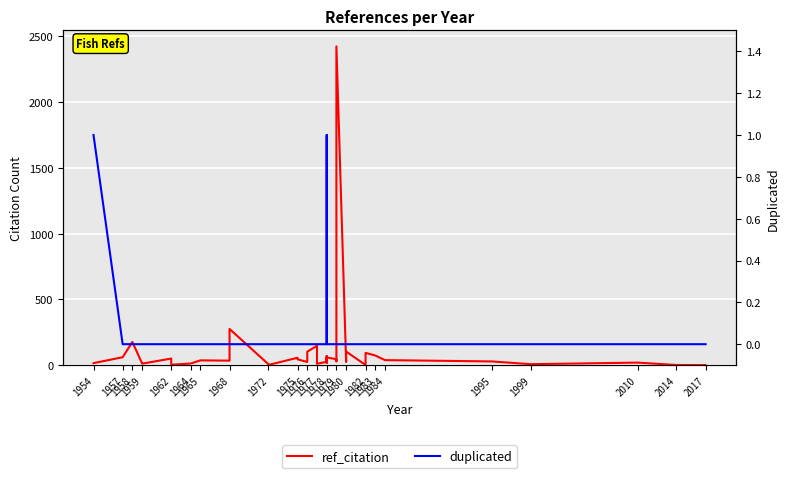

Is the value of duplicated at 1979 greater than the value of ref_citation at 1976?

No